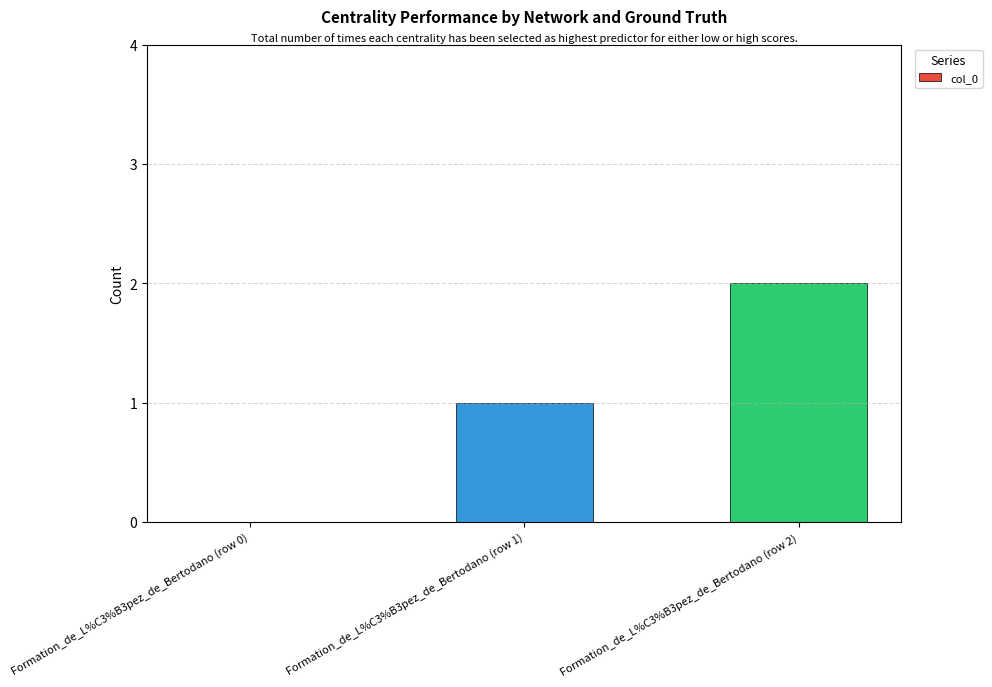

Read the value at Formation_de_L%C3%B3pez_de_Bertodano (row 1).

1